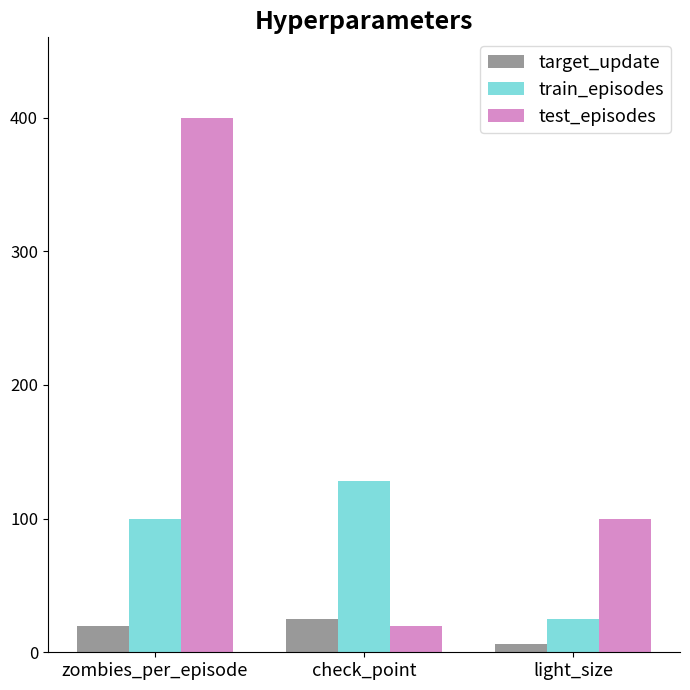

What is the difference between the maximum and second lowest values in the test_episodes series?

300